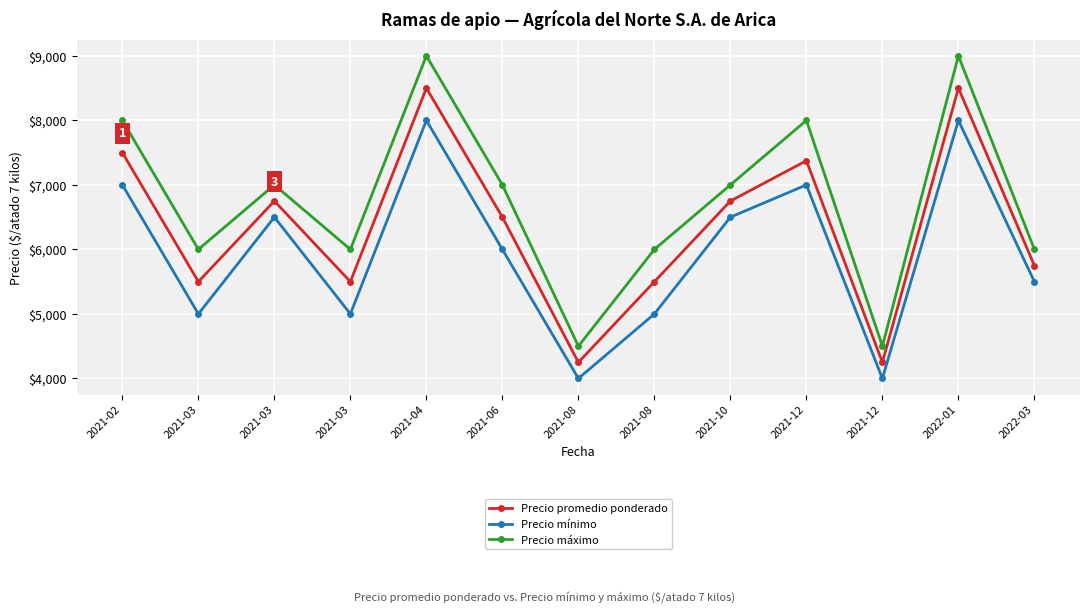

The Precio máximo series shows 8000 at 2021-02. True or false?

True